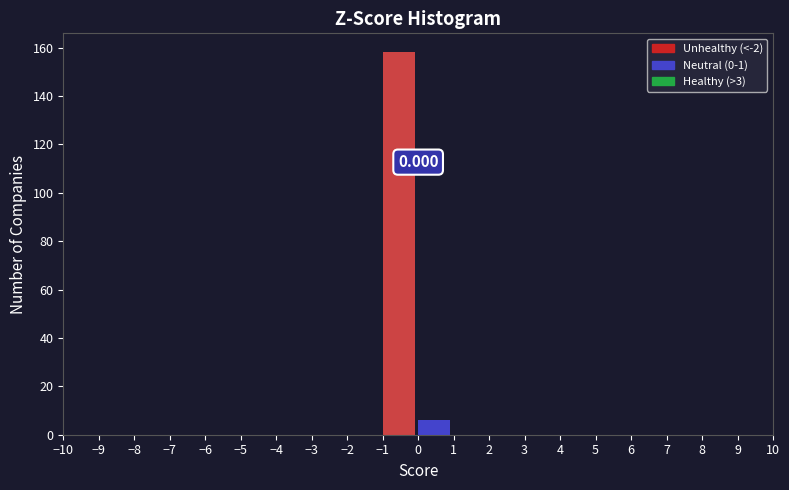

Over which range of the x-axis is the bar tallest?

-1 to 0